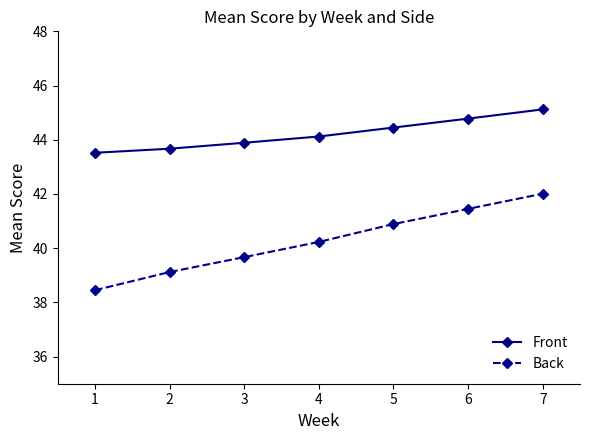

True or false: Front and Back cross at least once.

False